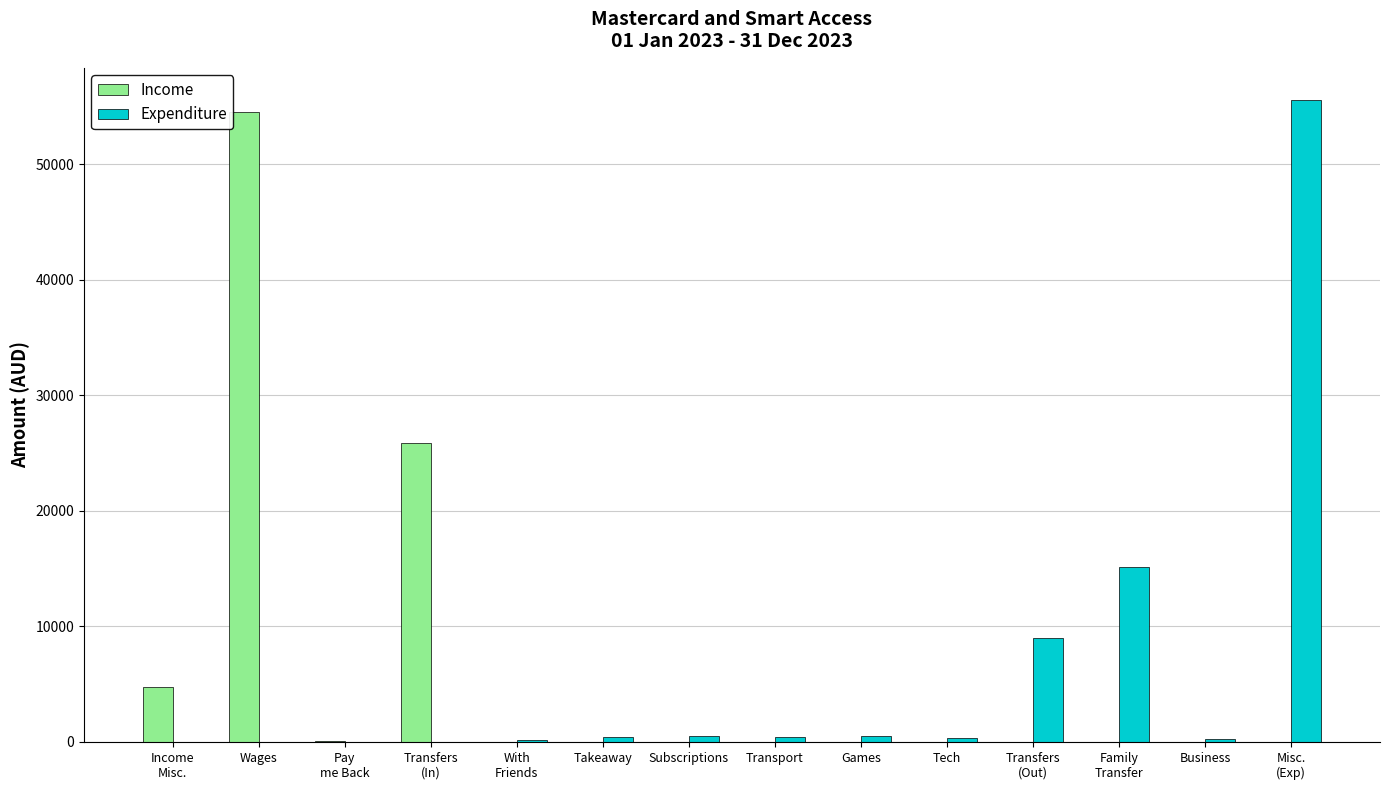

At which label does Income reach its peak?

Wages